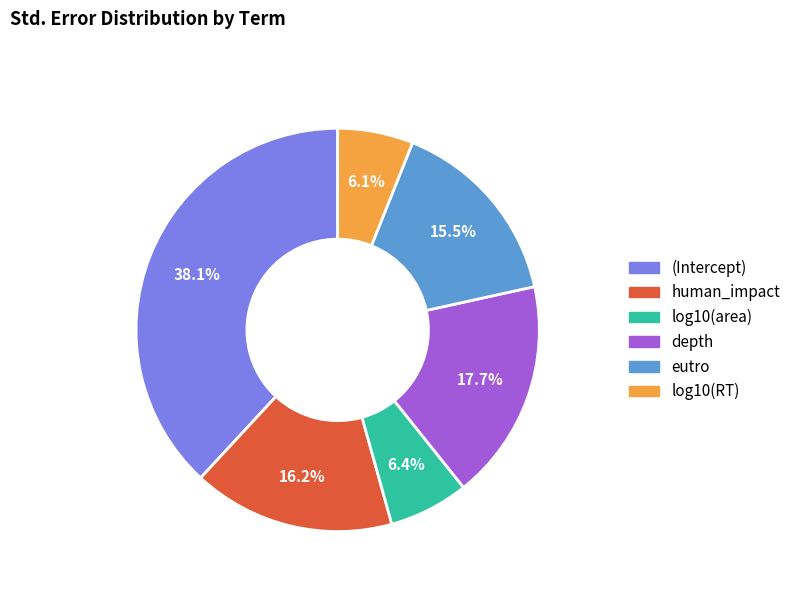

Is there a majority slice in this chart?

No